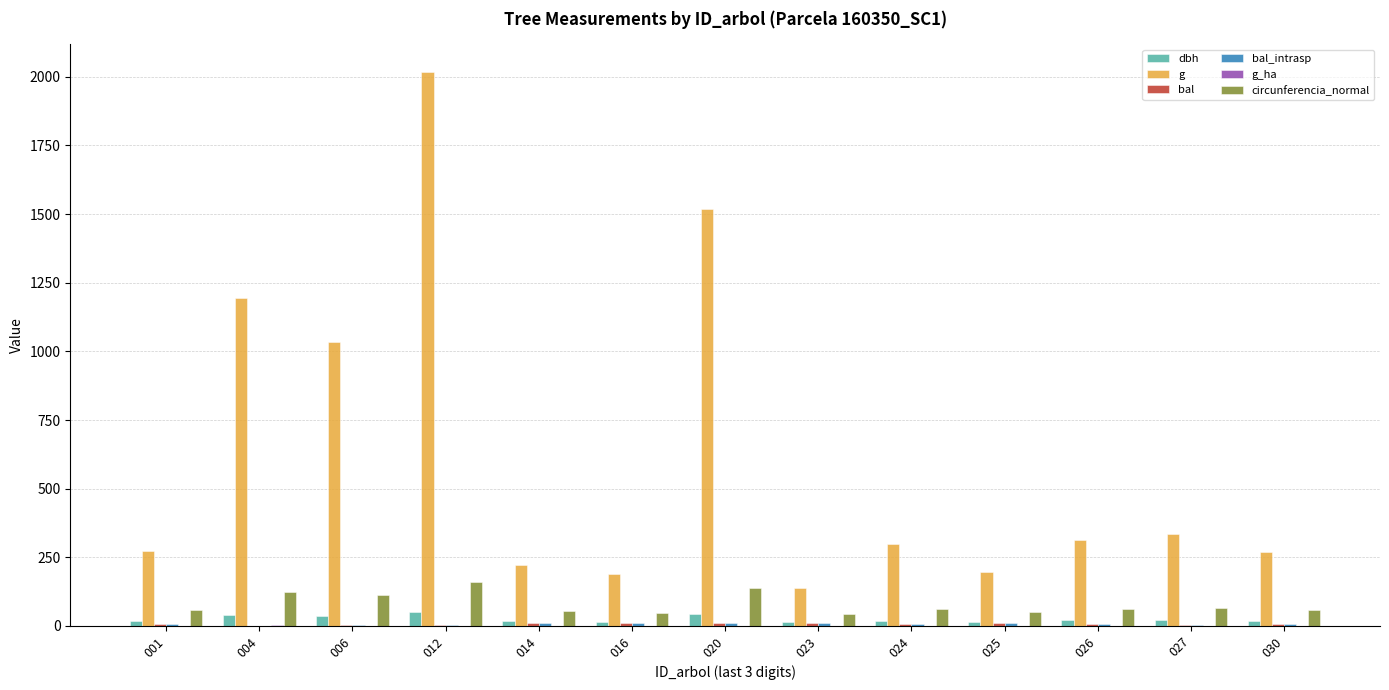

What is the sum of all g values?

8006.1